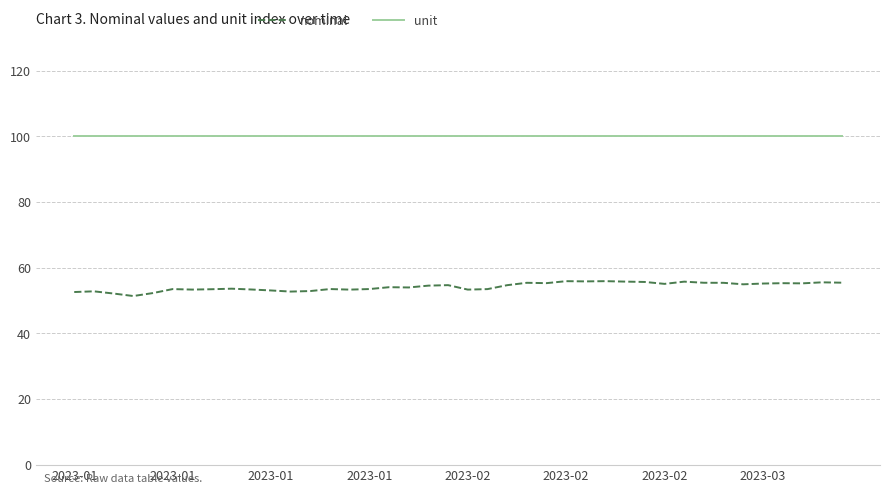

Is this an area chart (filled region under the line)?

No